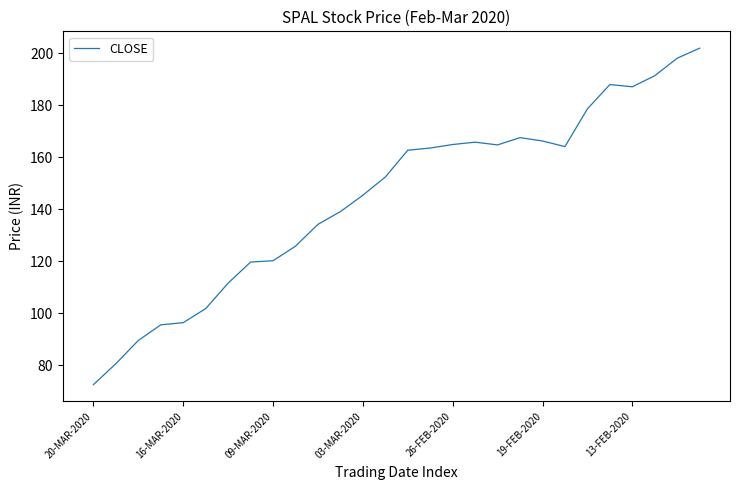

Does the chart have visible grid lines?

No